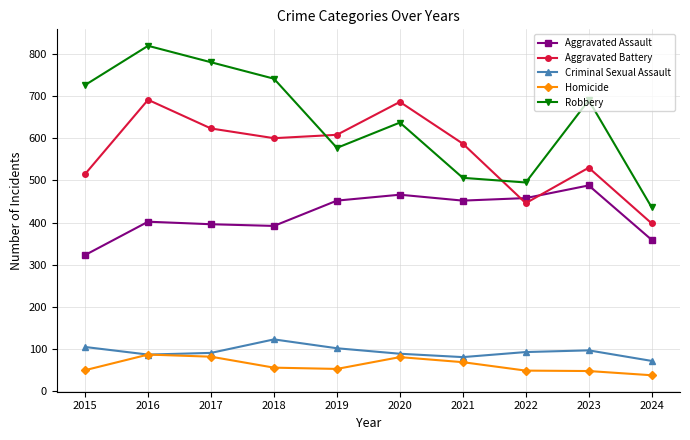

What is the total value across all series at 2024?

1303